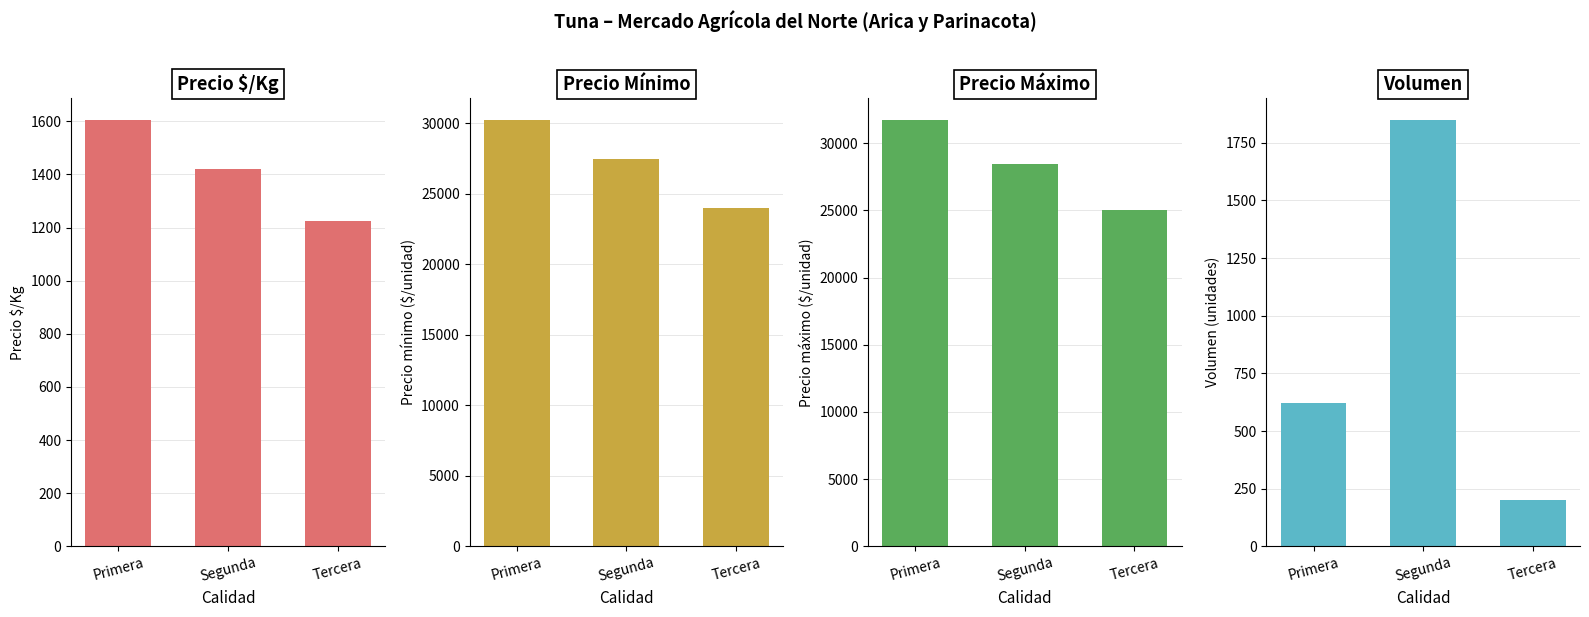

Between Primera and Tercera, which series saw the biggest shift?

Precio Máximo